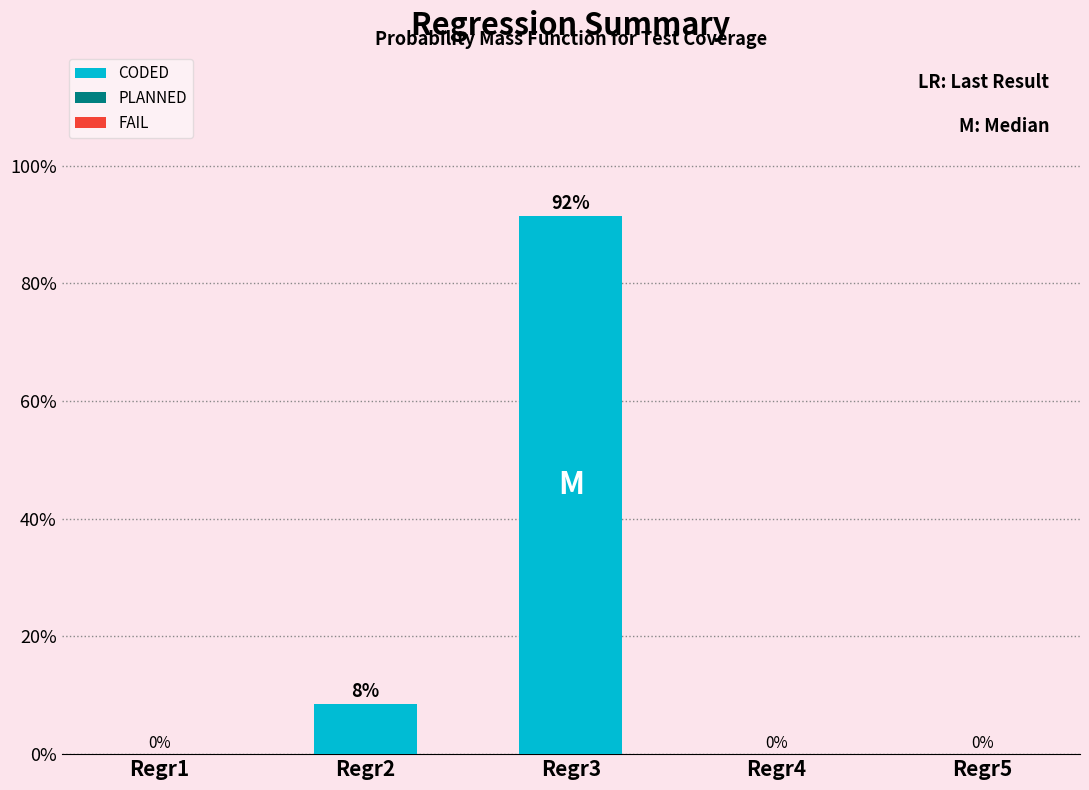

Which label corresponds to the largest value in the chart?

Regr3